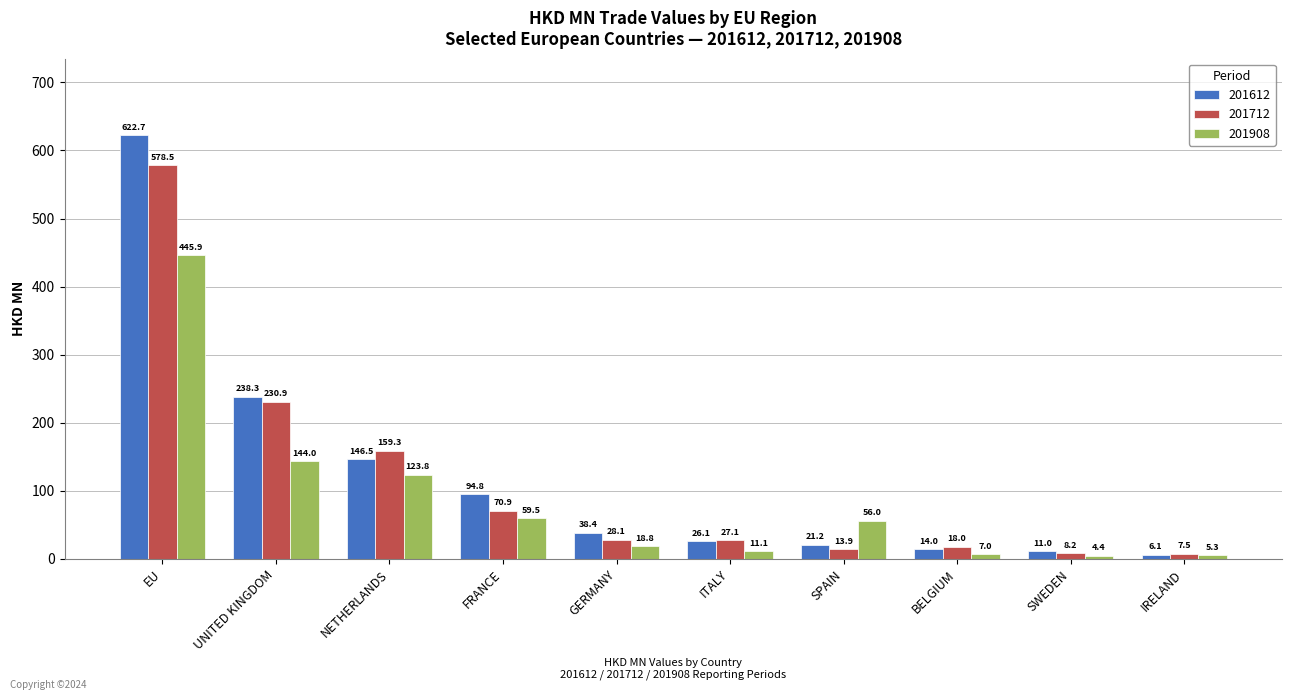

At which label does 201612 first exceed 38?

EU